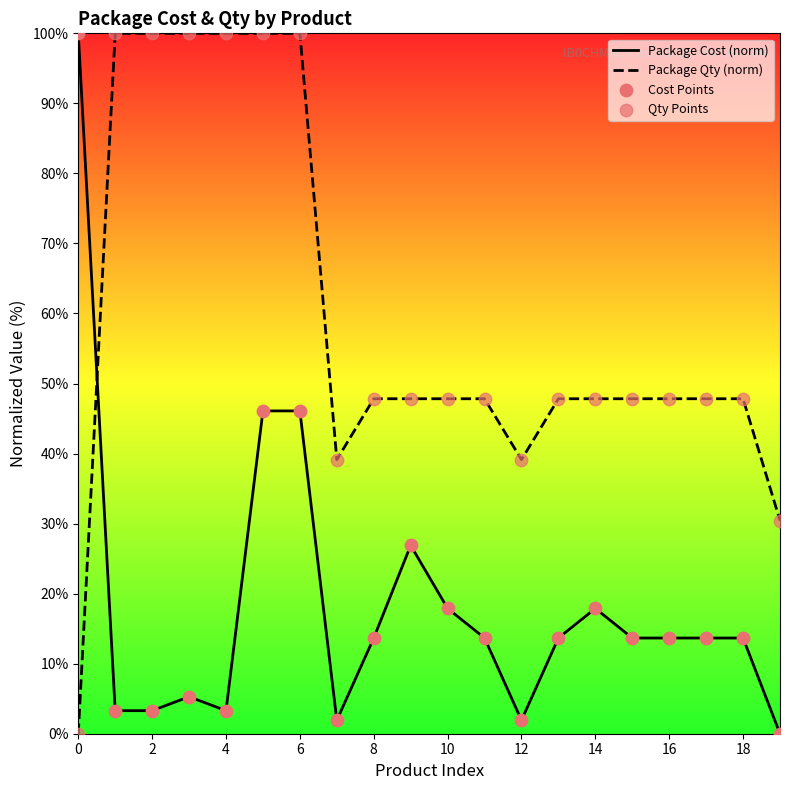

What is the total value across all series at 14?

65.7